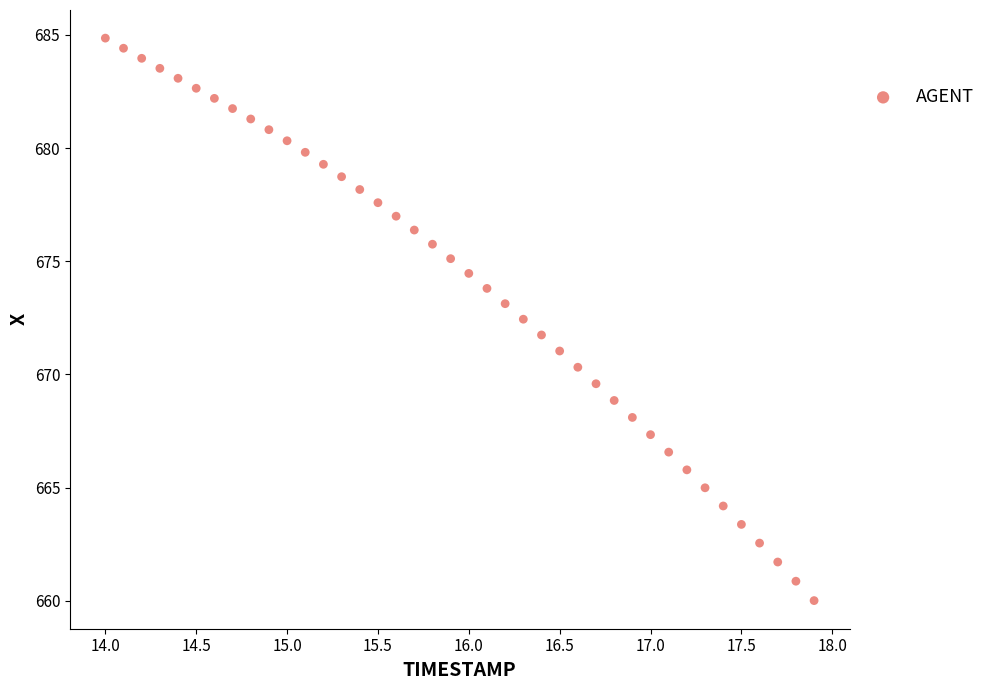

What is the range of X values (max minus min)?

3.9